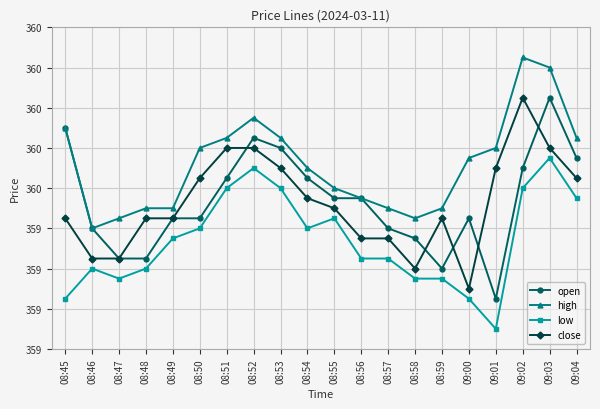

What are all the series names shown in the legend?

open, high, low, close